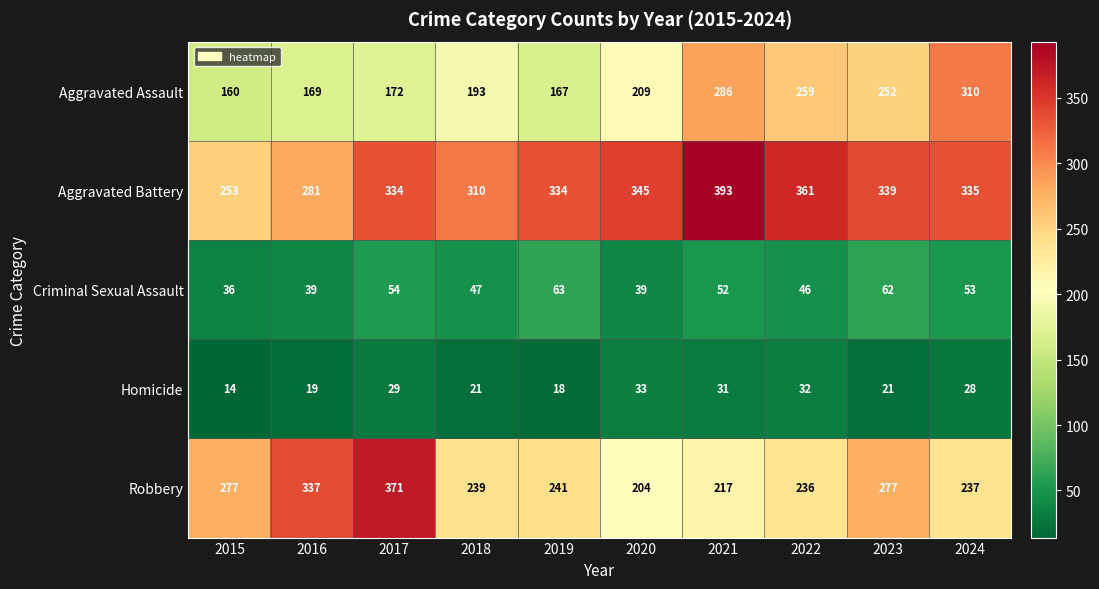

List the series in order of their peak value, lowest first.

Homicide, Criminal Sexual Assault, Aggravated Assault, Robbery, Aggravated Battery